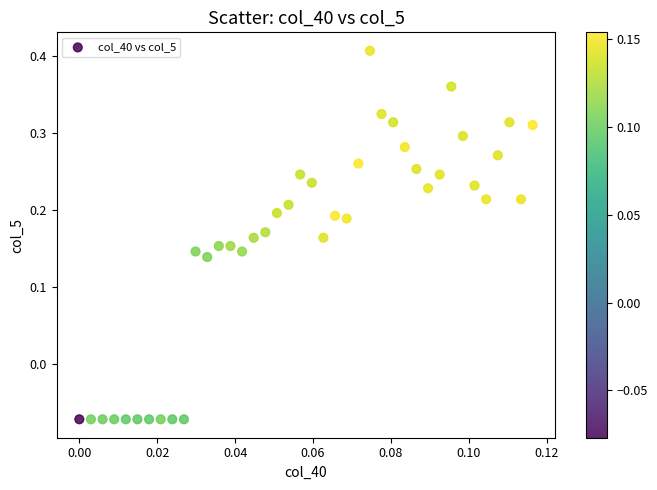

What is the range of Y values (max minus min)?

0.5